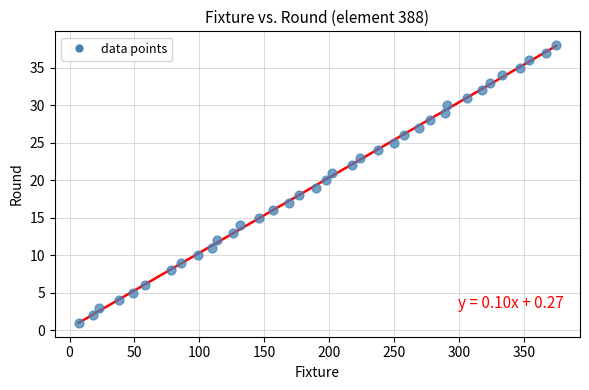

What is the range of X values (max minus min)?

368